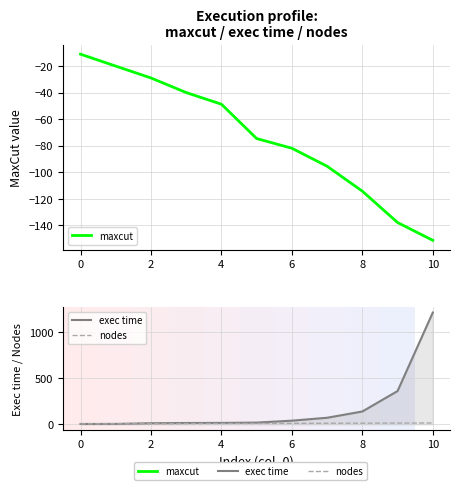

Which category has the lowest value in the maxcut series?

10